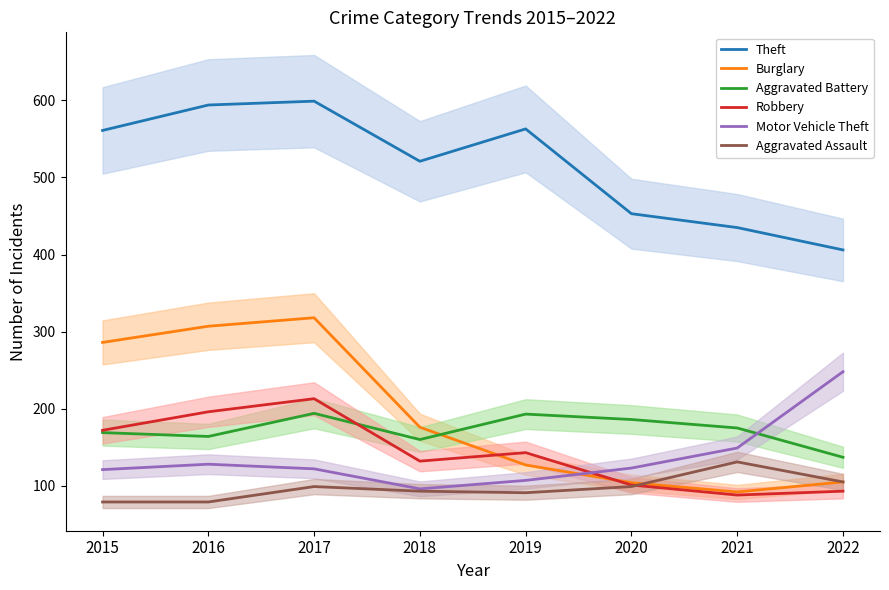

What is the sum of the Theft values at 2017 and 2015?

1160